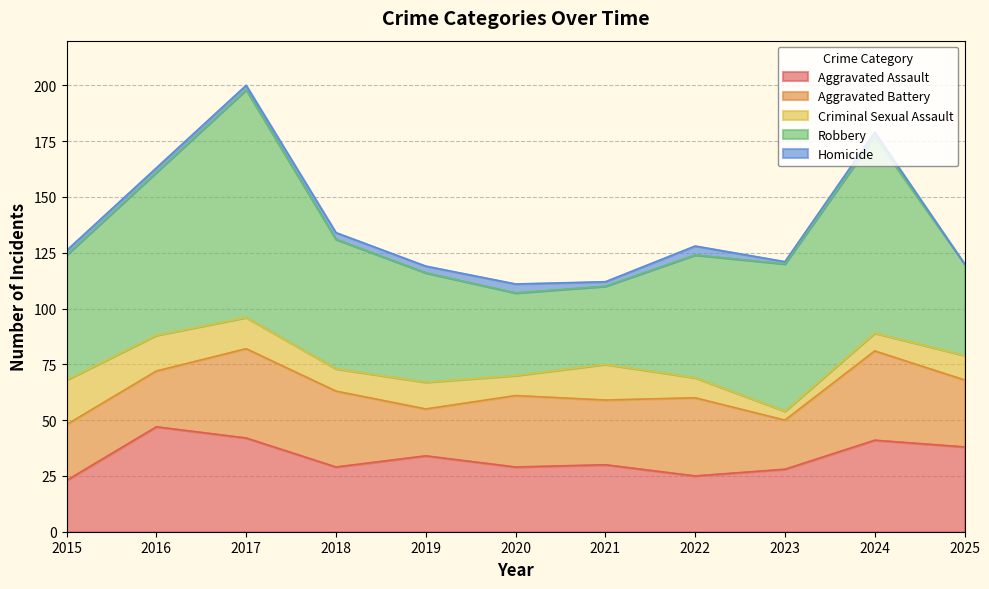

At how many categories does at least one series exceed 84?

2